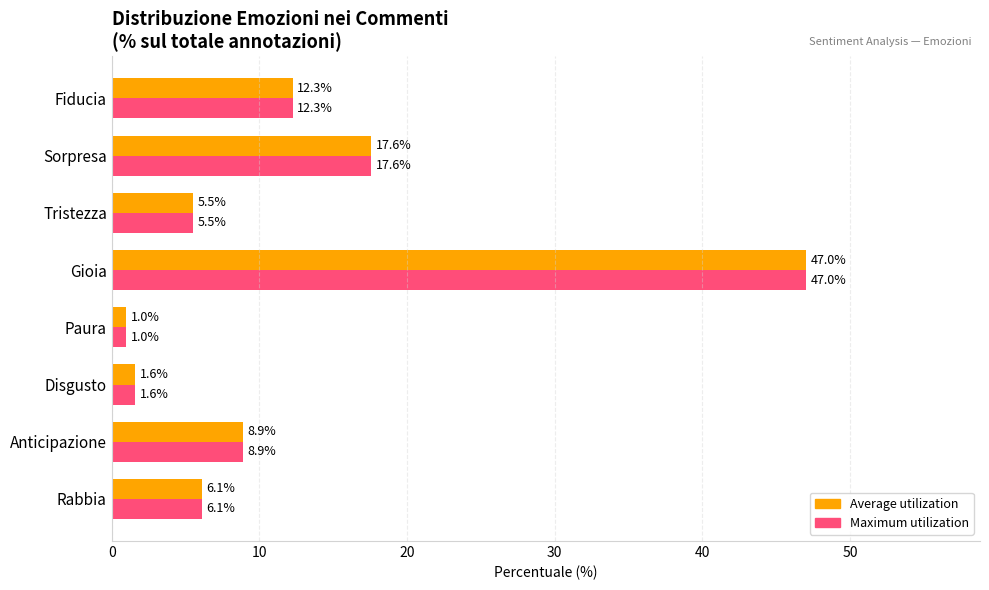

Count the number of categories in the chart.

8